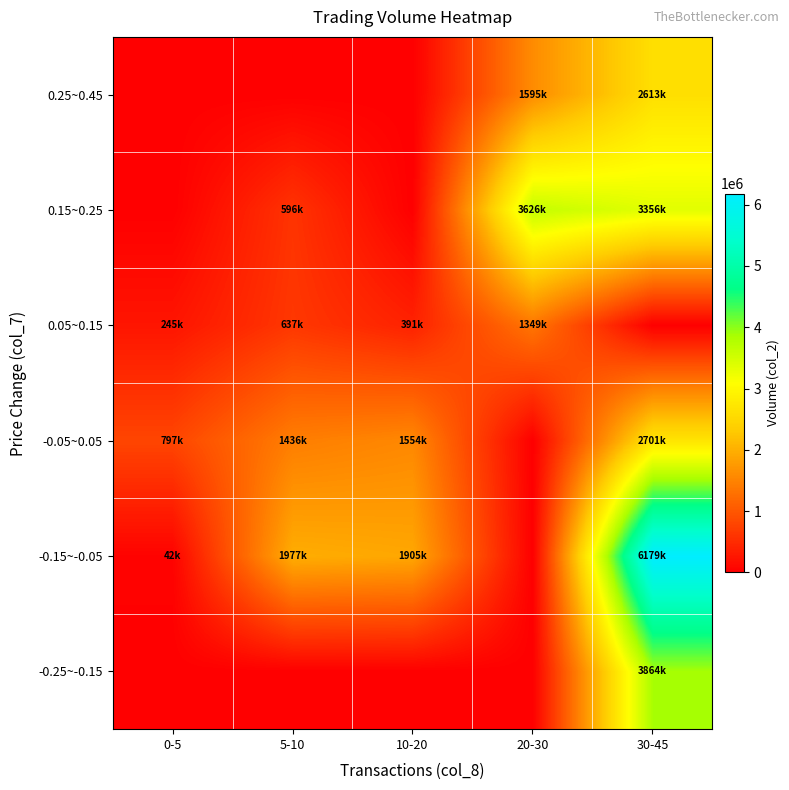

At how many categories does at least one series exceed 5537879?

1